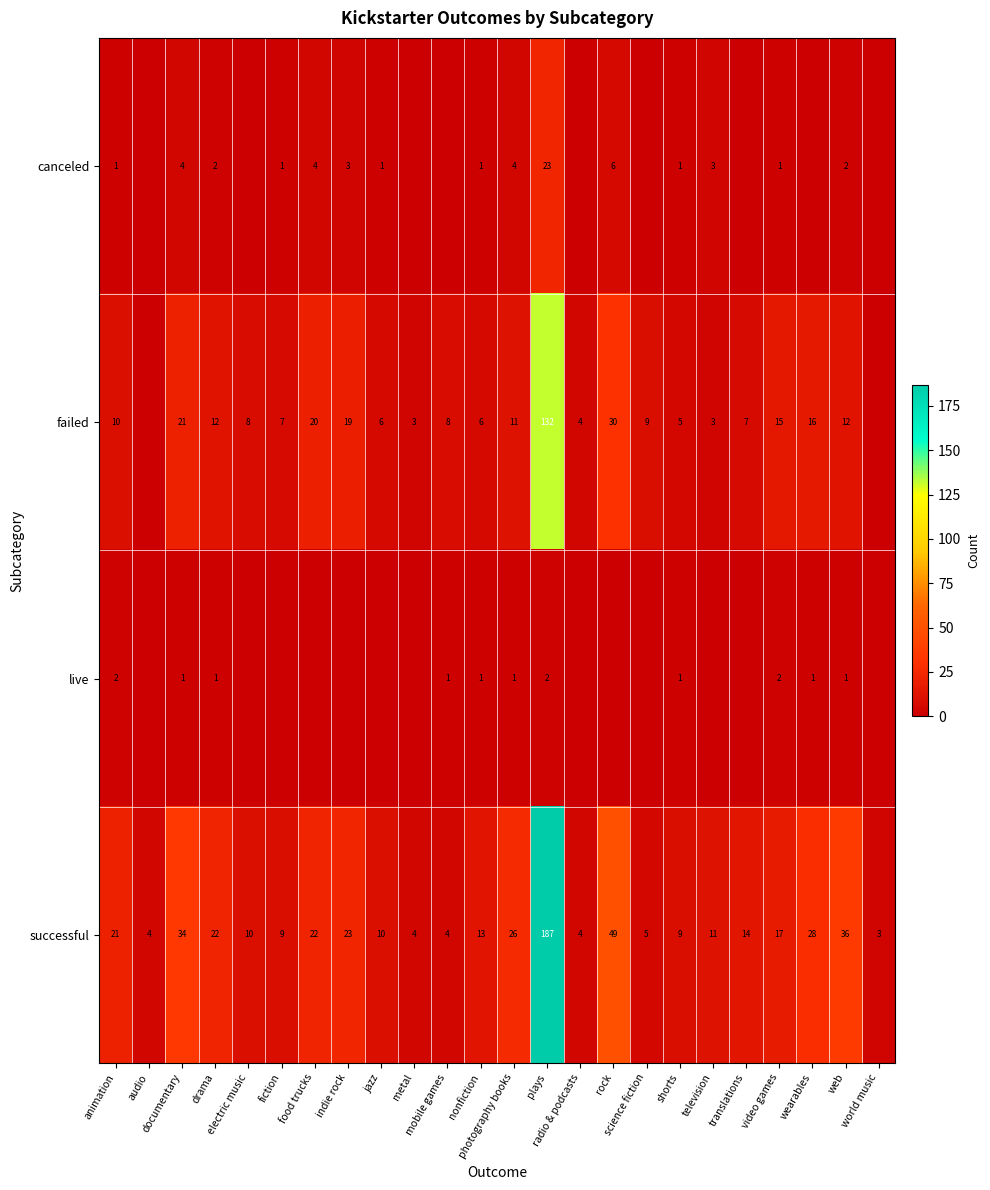

What is the greatest value displayed?

187